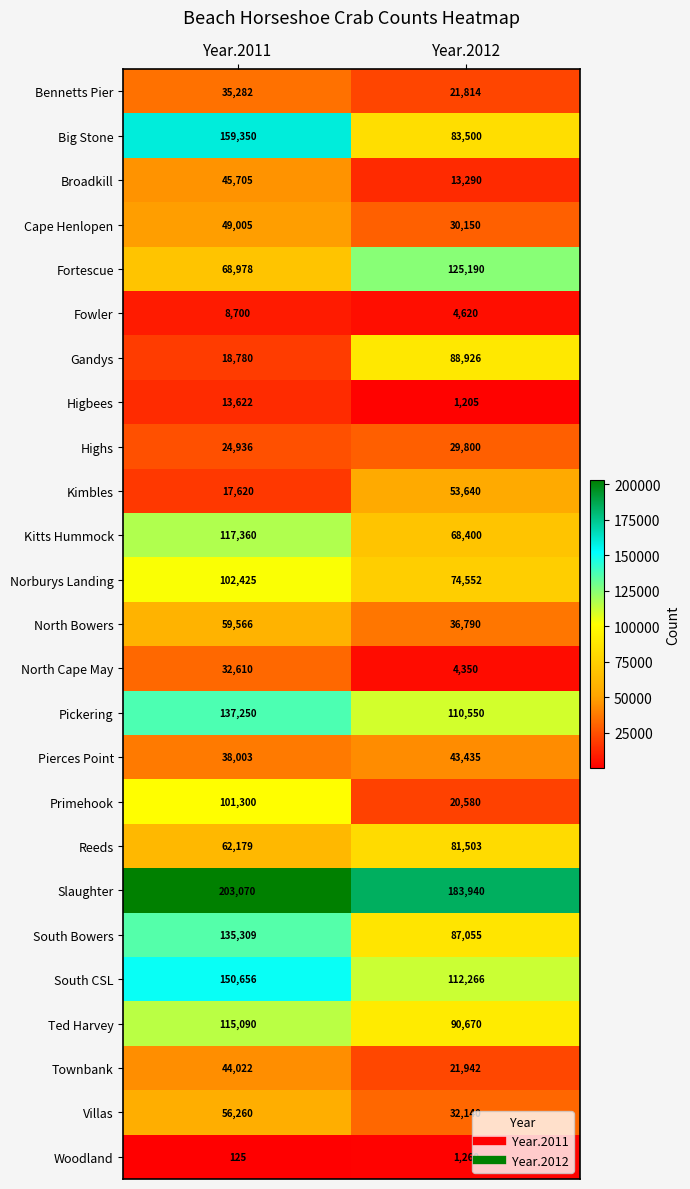

How many series are shown in this chart?

25